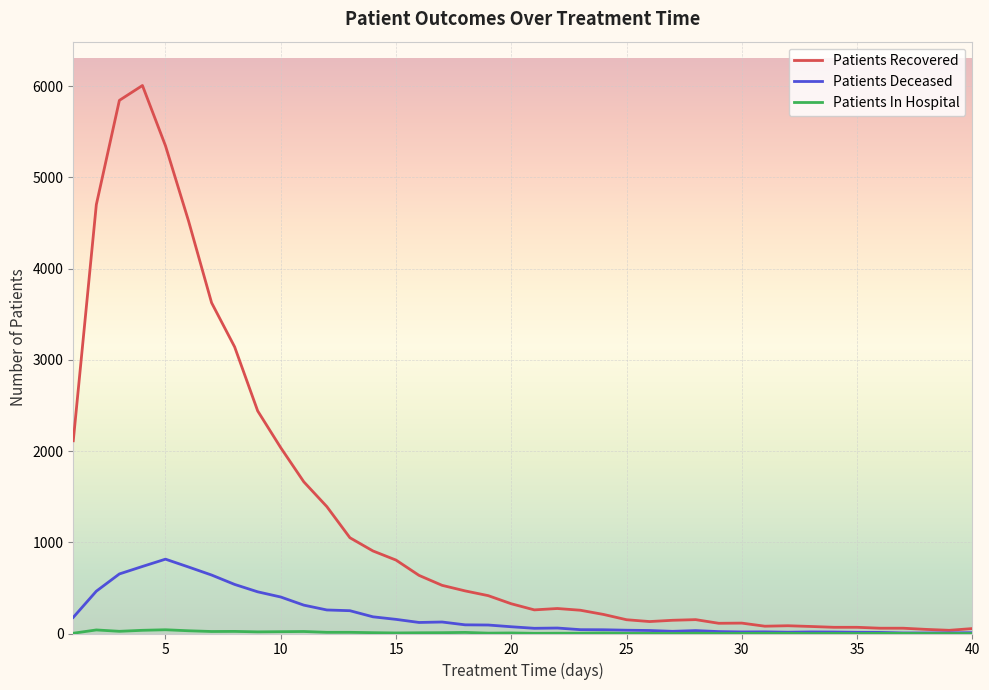

Which series has the widest spread of values?

Patients Recovered